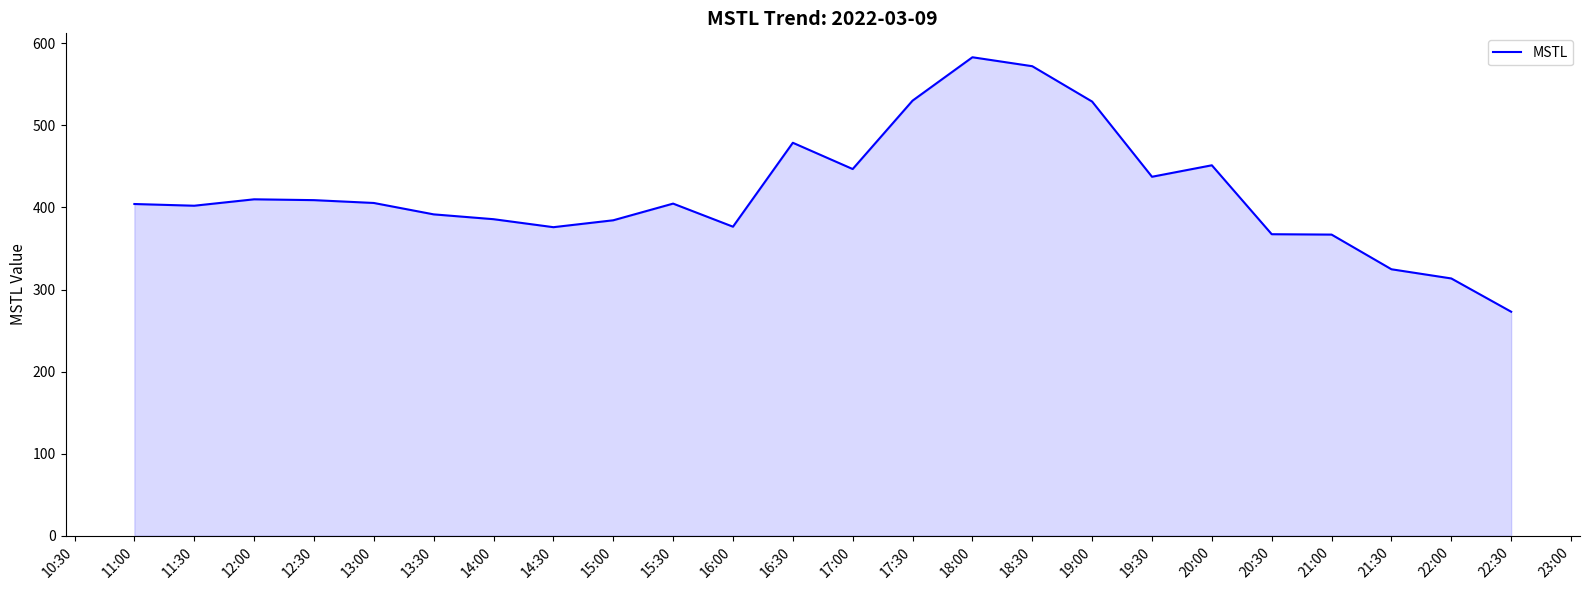

True or false: the data shows 271.0 at 16:00.

False